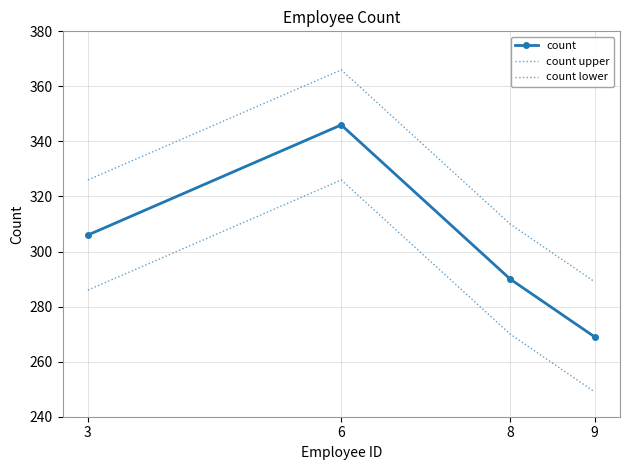

Is this an area chart (filled region under the line)?

No